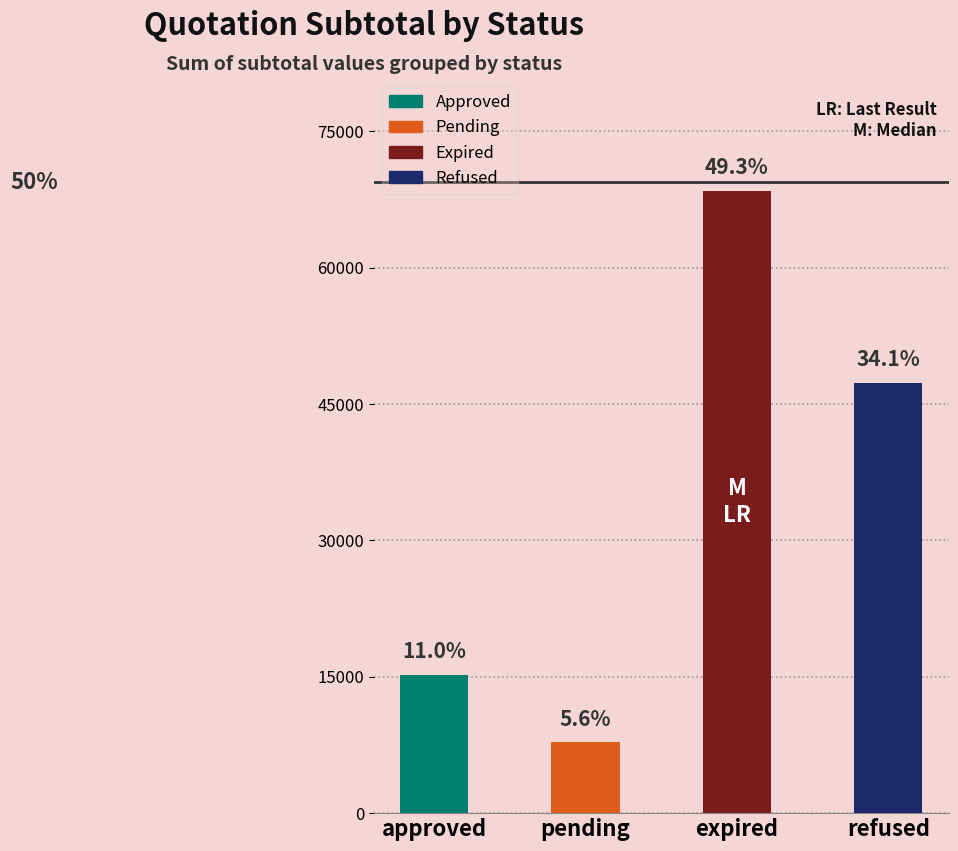

What is the greatest value displayed?

68447.0